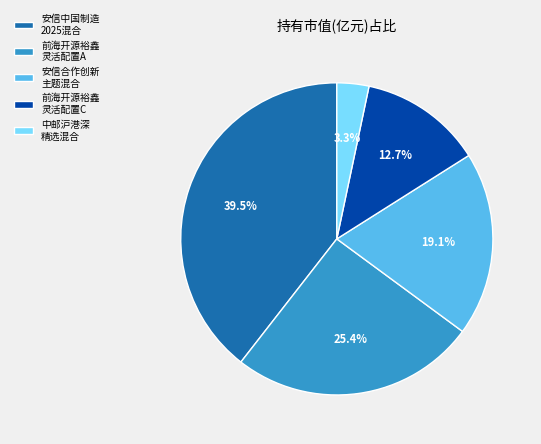

To the nearest percent, what is the average slice percentage?

20%